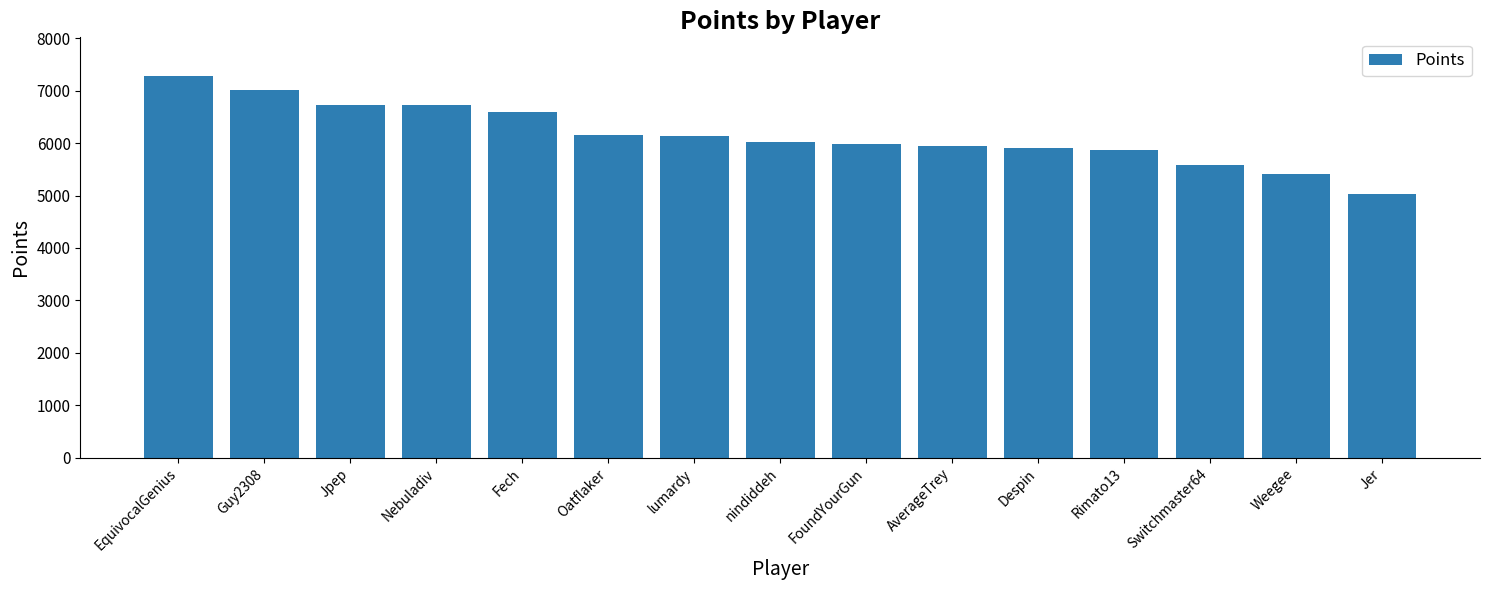

The chart shows a value of 9242 at Rimato13. True or false?

False